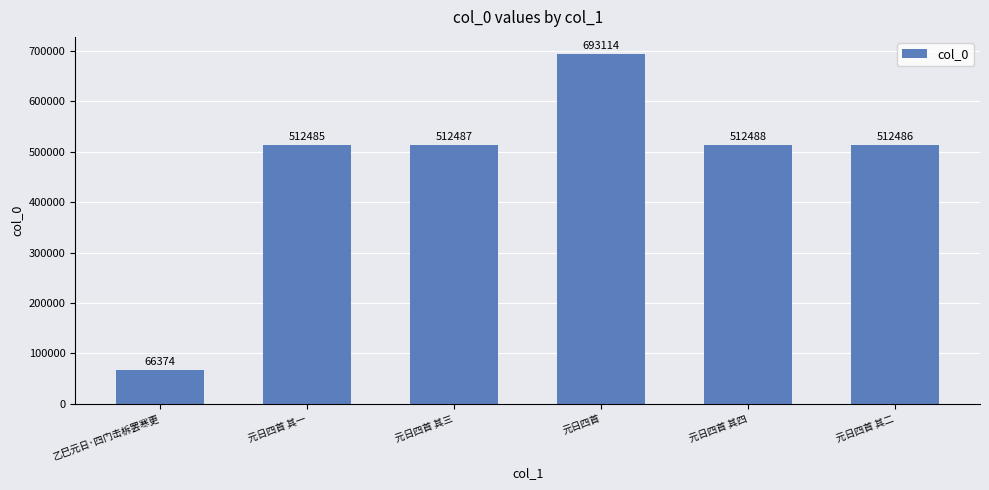

Reading right to left, transcribe all the data shown in this chart.

元日四首 其二=512486	元日四首 其四=512488	元日四首=693114	元日四首 其三=512487	元日四首 其一=512485	乙巳元日·四门击柝罢寒更=66374